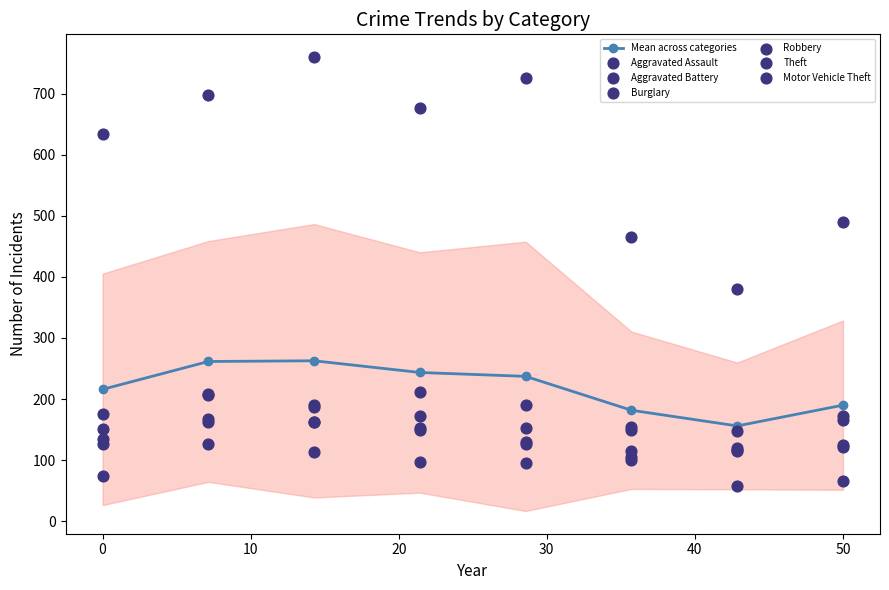

At how many categories does at least one series exceed 599?

5